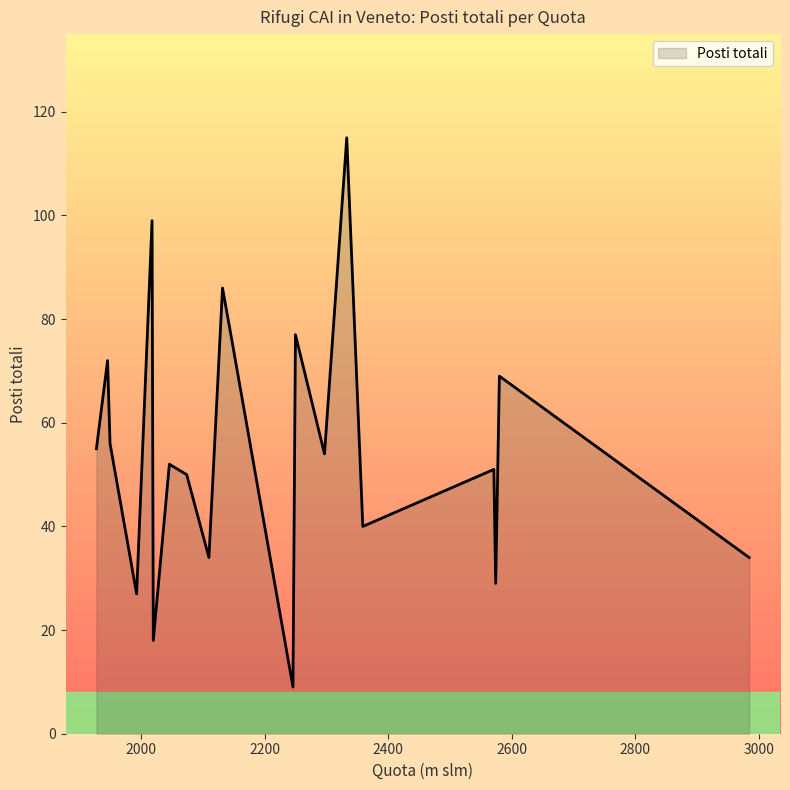

What is the smallest value displayed?

9